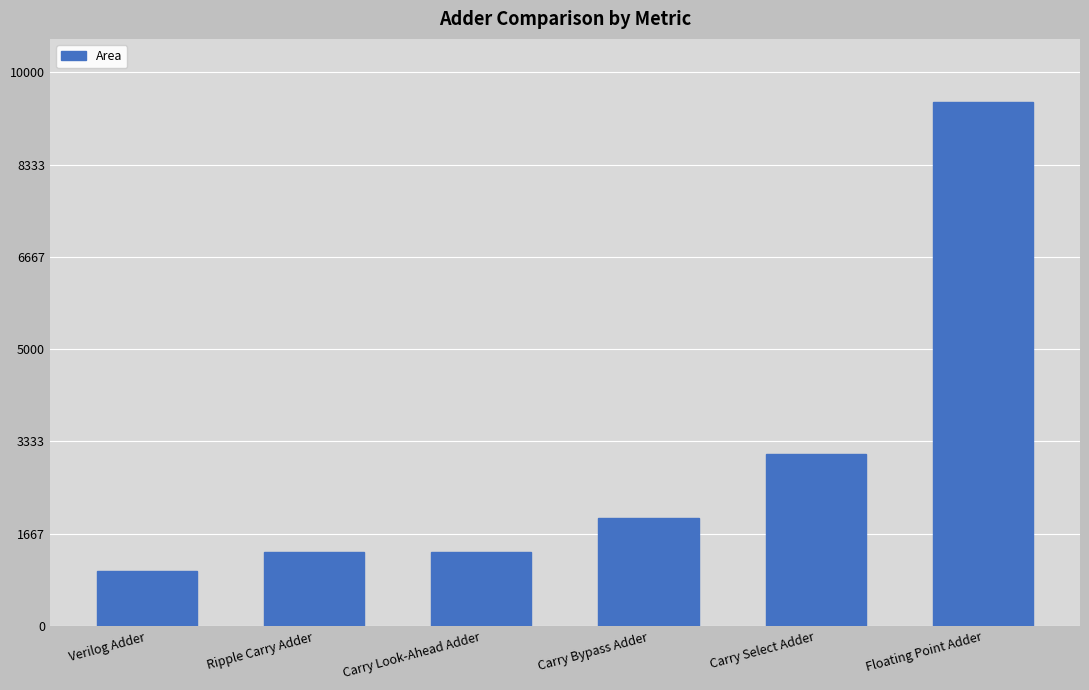

What is the label of the 1st bar from the left?

Verilog Adder